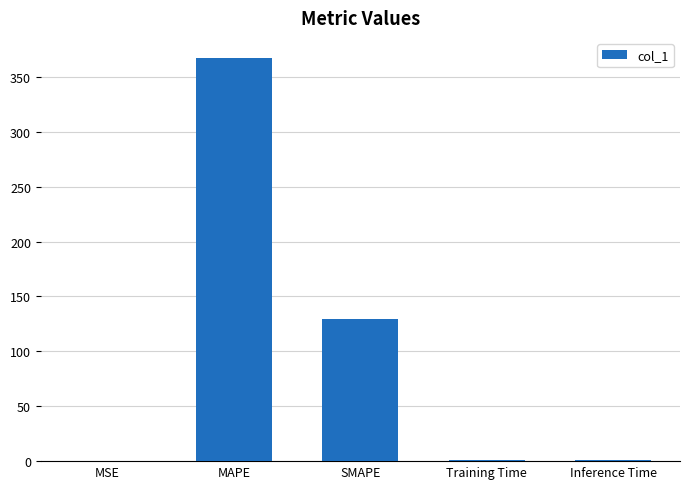

What is the greatest value displayed?

367.1